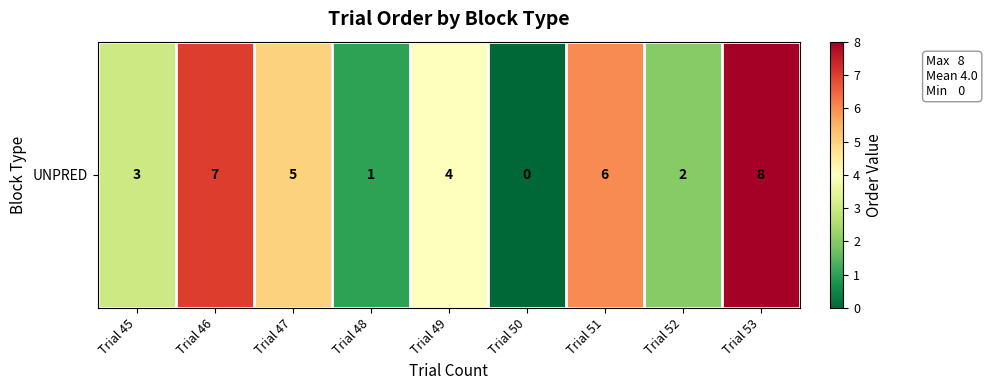

Which category has the lowest value across all series?

Trial 50